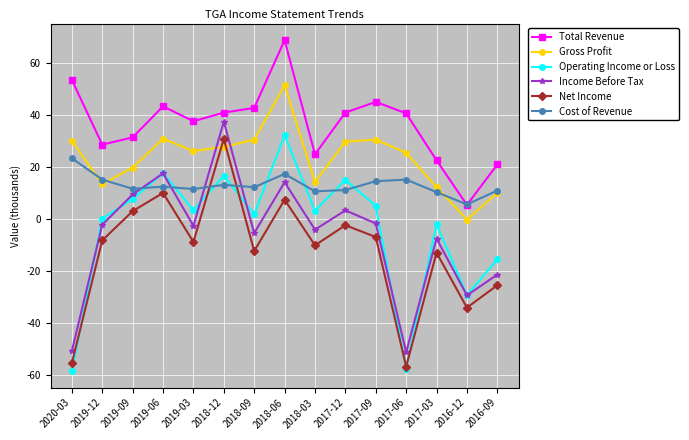

Between which two adjacent categories do Income Before Tax and Gross Profit first intersect?

2019-03 and 2018-12